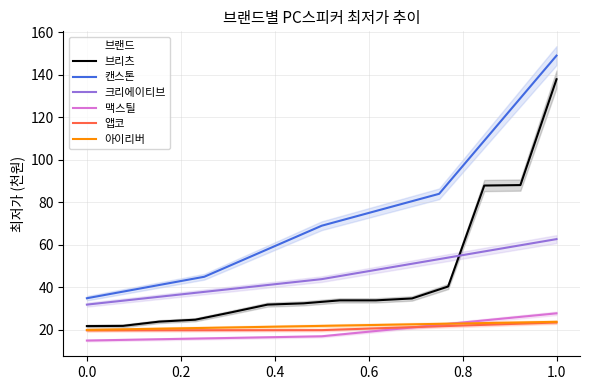

True or false: 맥스틸 has a value of 15.0 at 0.0.

True